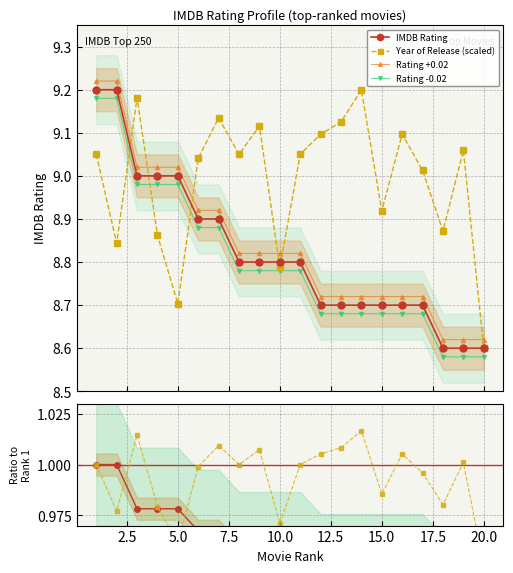

What is the sum of all Ratio to Rank 1 values?

19.2